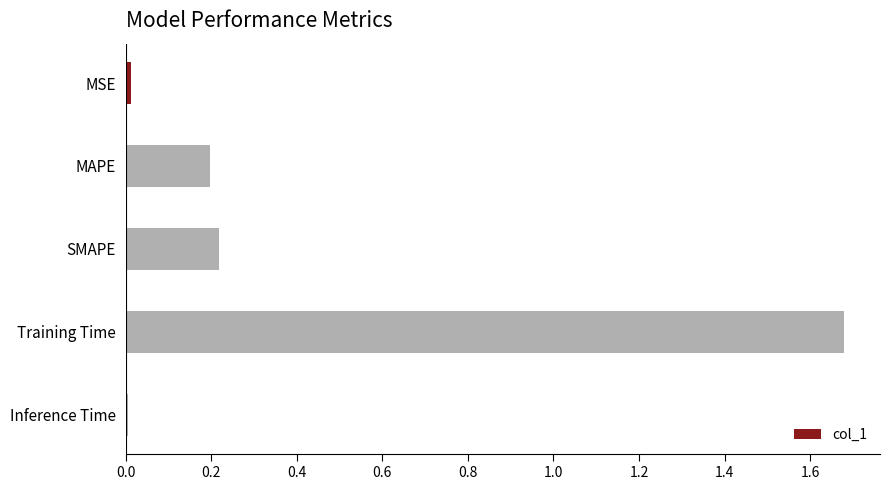

The chart shows a value of 0.0 at Inference Time. True or false?

True